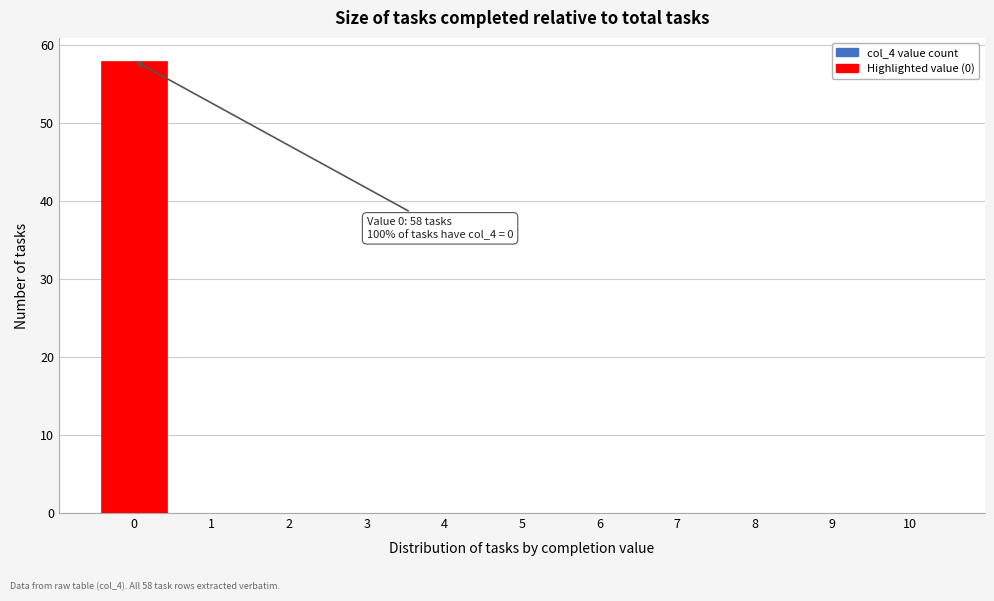

Reading left to right, what are all the values shown in this chart?

0=58	1=0	2=0	3=0	4=0	5=0	6=0	7=0	8=0	9=0	10=0